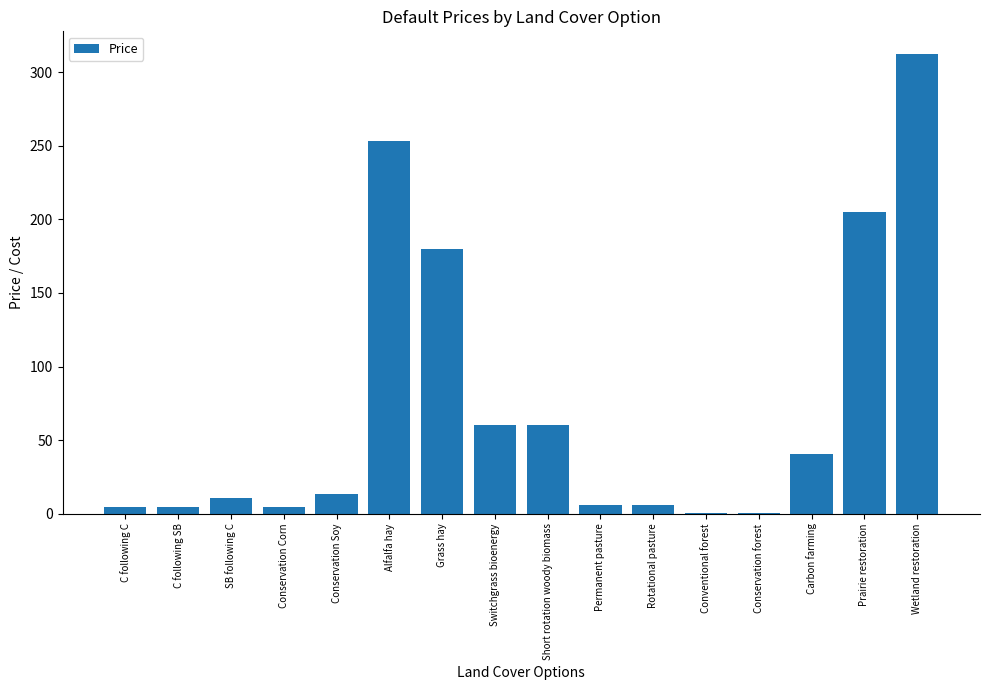

What is the maximum value shown in the chart?

312.1